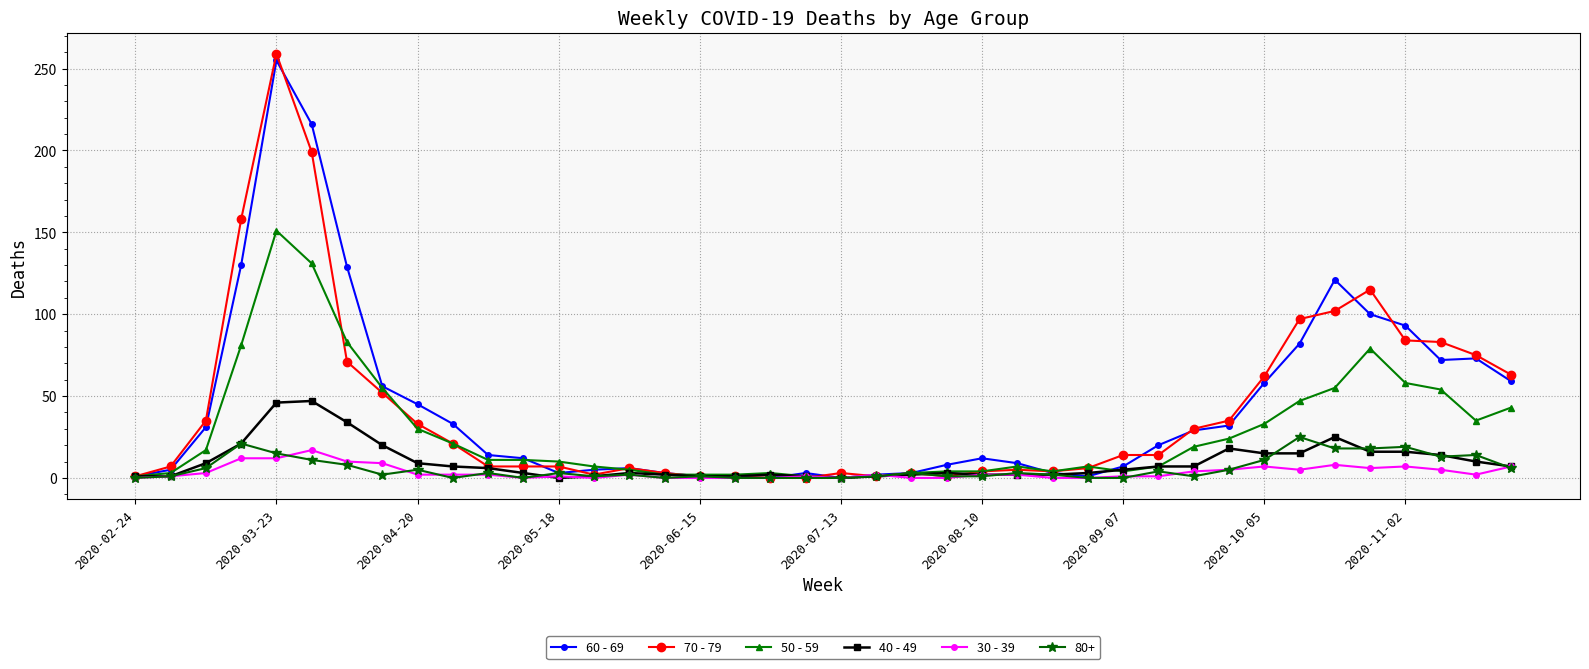

Which series has the largest range (max minus min)?

70 - 79